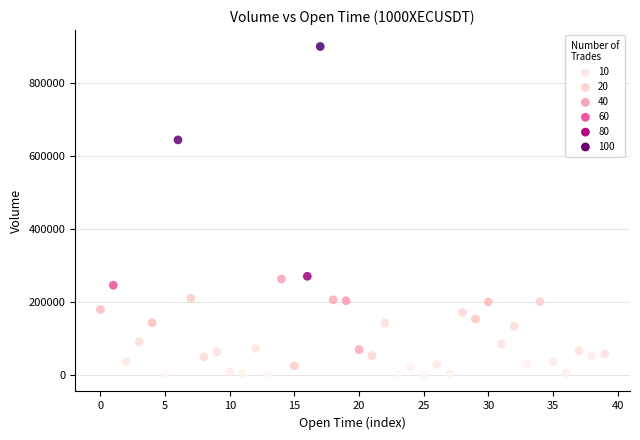

How many data points are displayed?

40